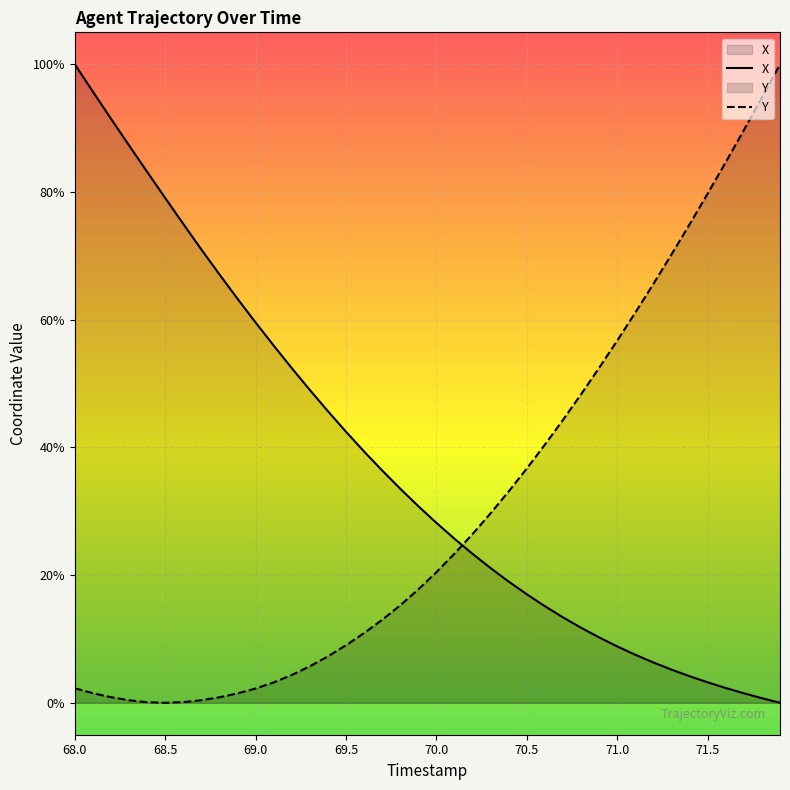

Does the chart display data point markers on the line(s)?

No